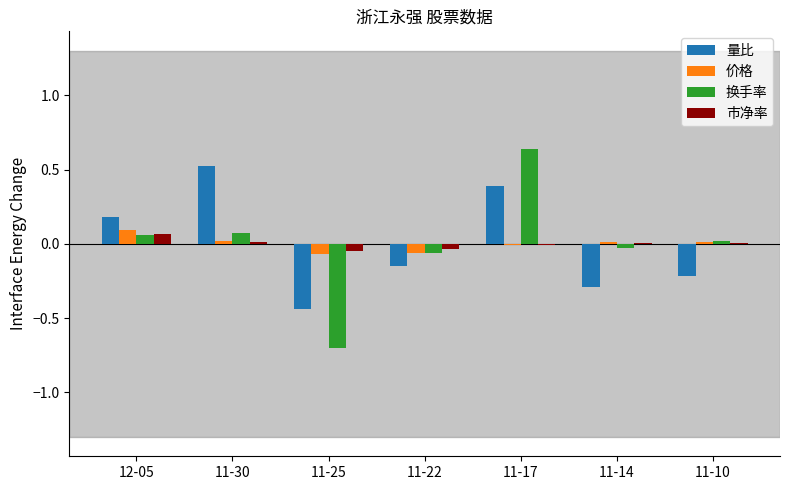

What is the highest value of the 量比 series?

0.5